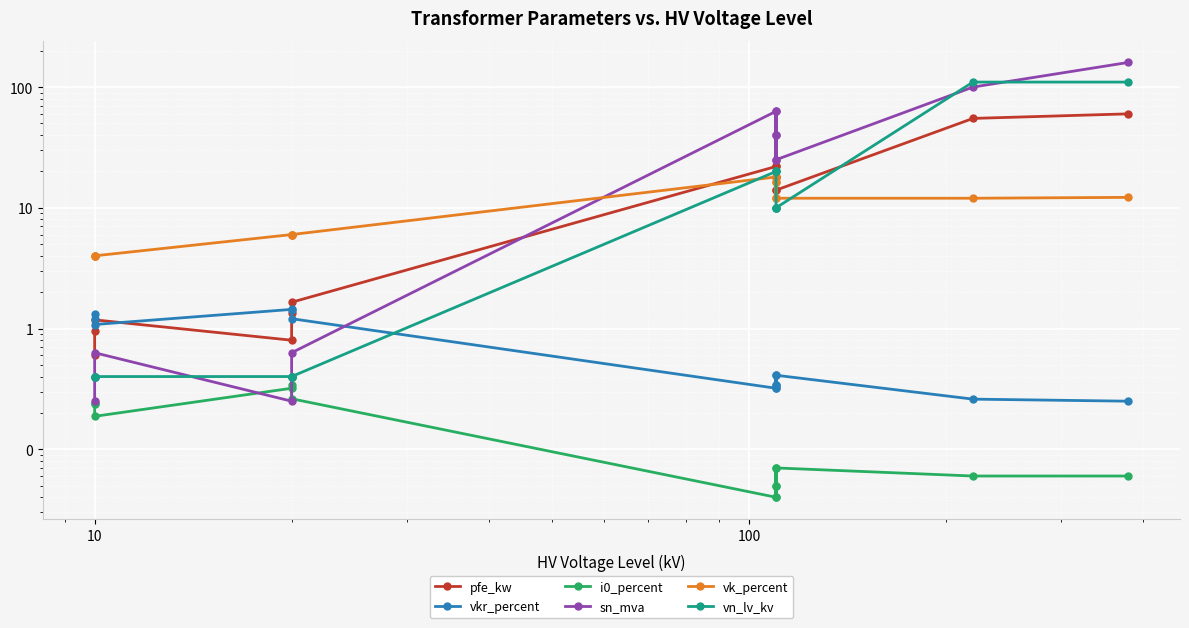

Reading right to left, list all the values displayed in this chart.

pfe_kw: 60.0	55.0	14.0	18.0	22.0	14.0	18.0	22.0	1.6	1.4	0.8	1.2	0.9	0.6
vkr_percent: 0.2	0.3	0.4	0.3	0.3	0.4	0.3	0.3	1.2	1.4	1.4	1.1	1.3	1.2
i0_percent: 0.1	0.1	0.1	0.1	0.0	0.1	0.1	0.0	0.3	0.3	0.3	0.2	0.2	0.2
sn_mva: 160.0	100.0	25.0	40.0	63.0	25.0	40.0	63.0	0.6	0.4	0.2	0.6	0.4	0.2
vk_percent: 12.2	12.0	12.0	16.2	18.0	12.0	16.2	18.0	6.0	6.0	6.0	4.0	4.0	4.0
vn_lv_kv: 110.0	110.0	10.0	10.0	10.0	20.0	20.0	20.0	0.4	0.4	0.4	0.4	0.4	0.4